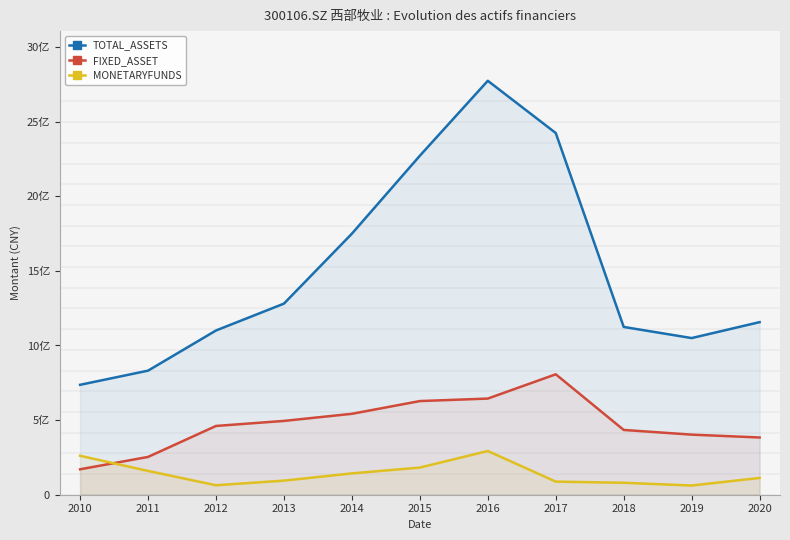

At which category does TOTAL_ASSETS reach its first local valley?

2019